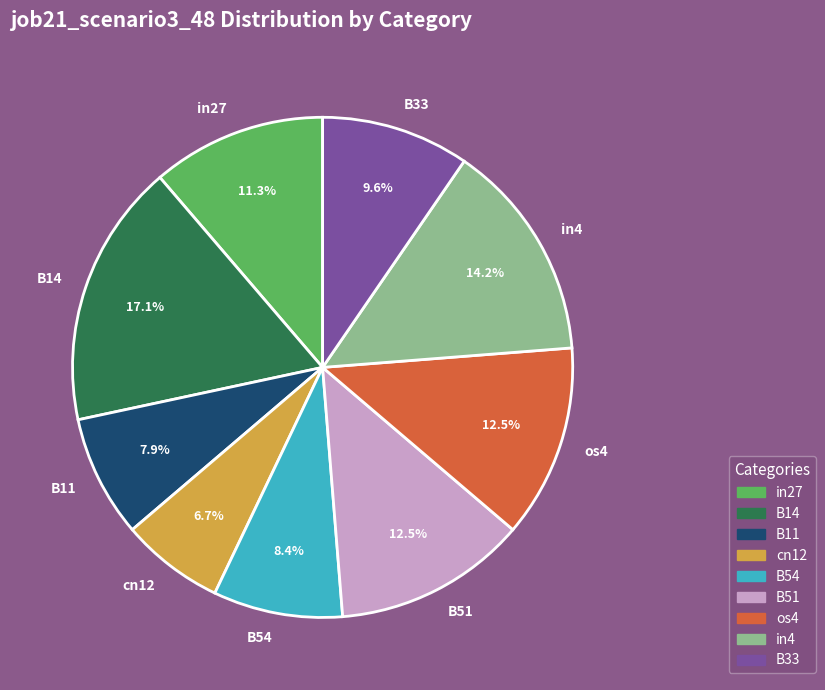

To the nearest percent, what percentage of the pie is B14?

17%